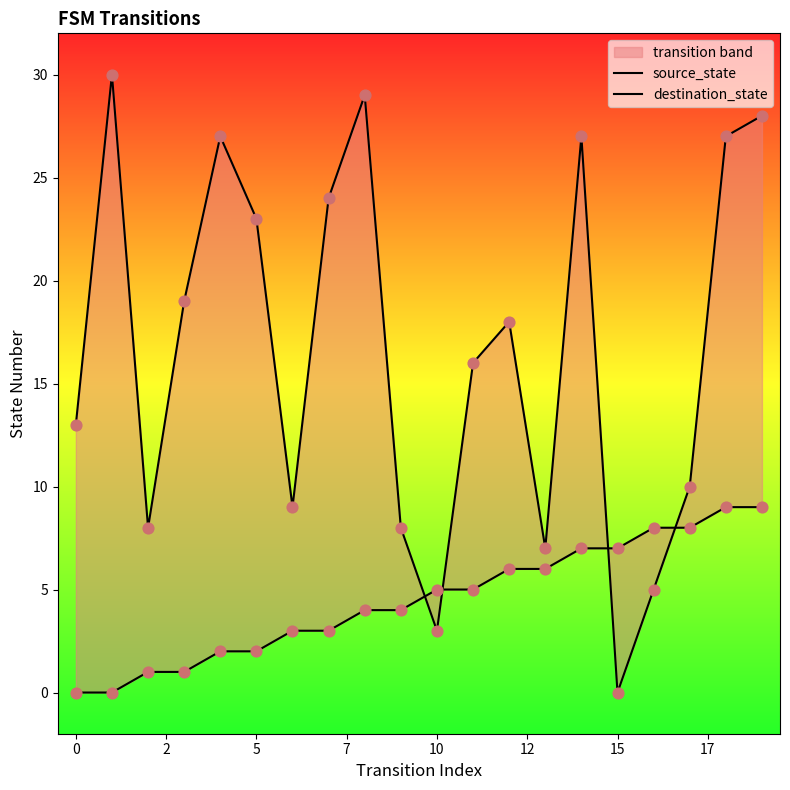

At which category is the sum across all series the highest?

19